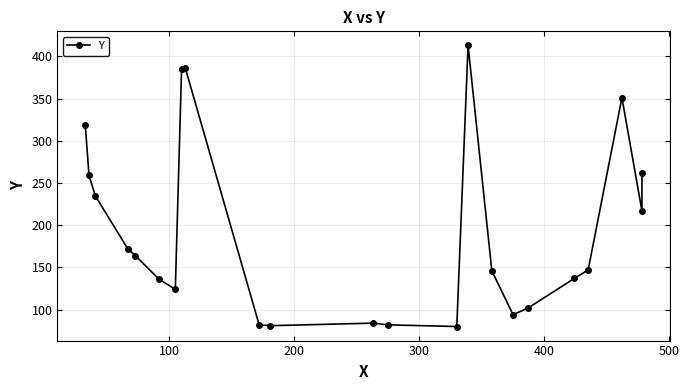

What is the difference between the second highest and minimum values?

306